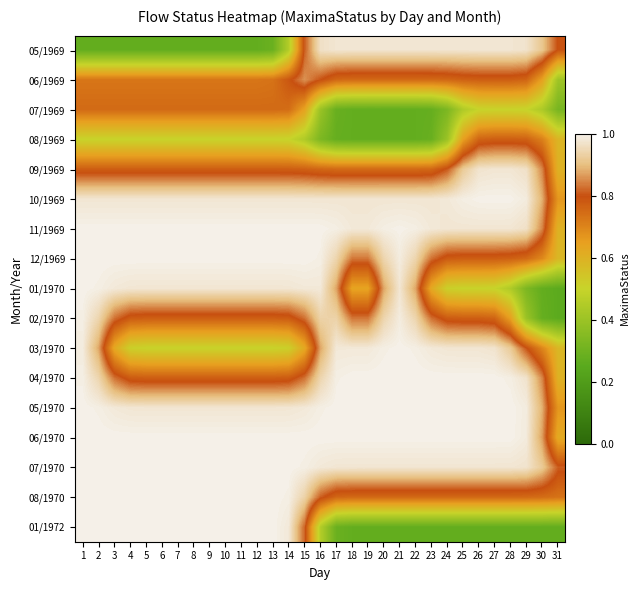

Which series has the largest range (max minus min)?

01/1970